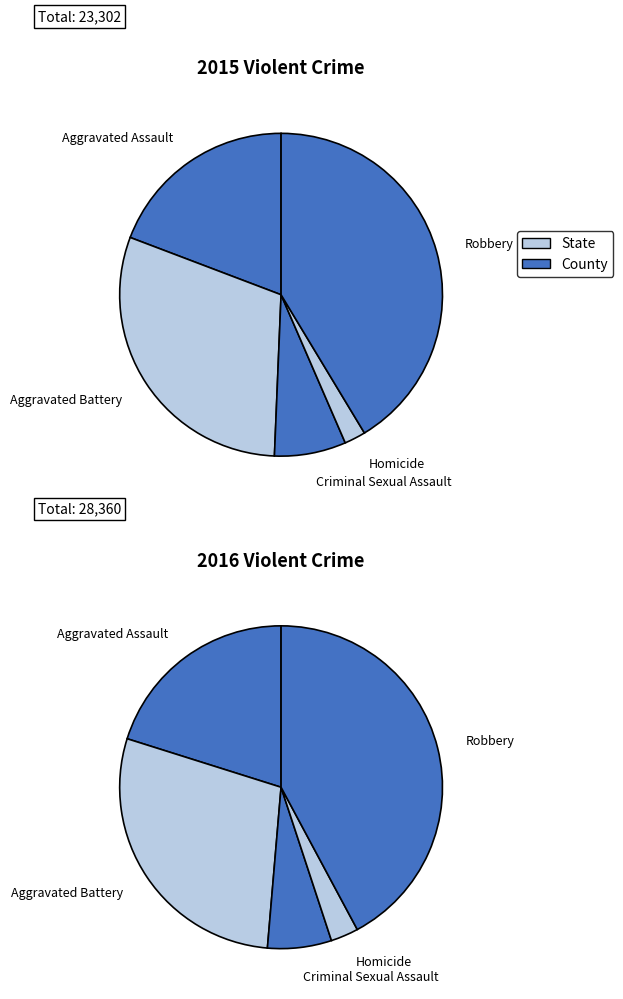

What is the smallest slice in the pie chart?

Homicide